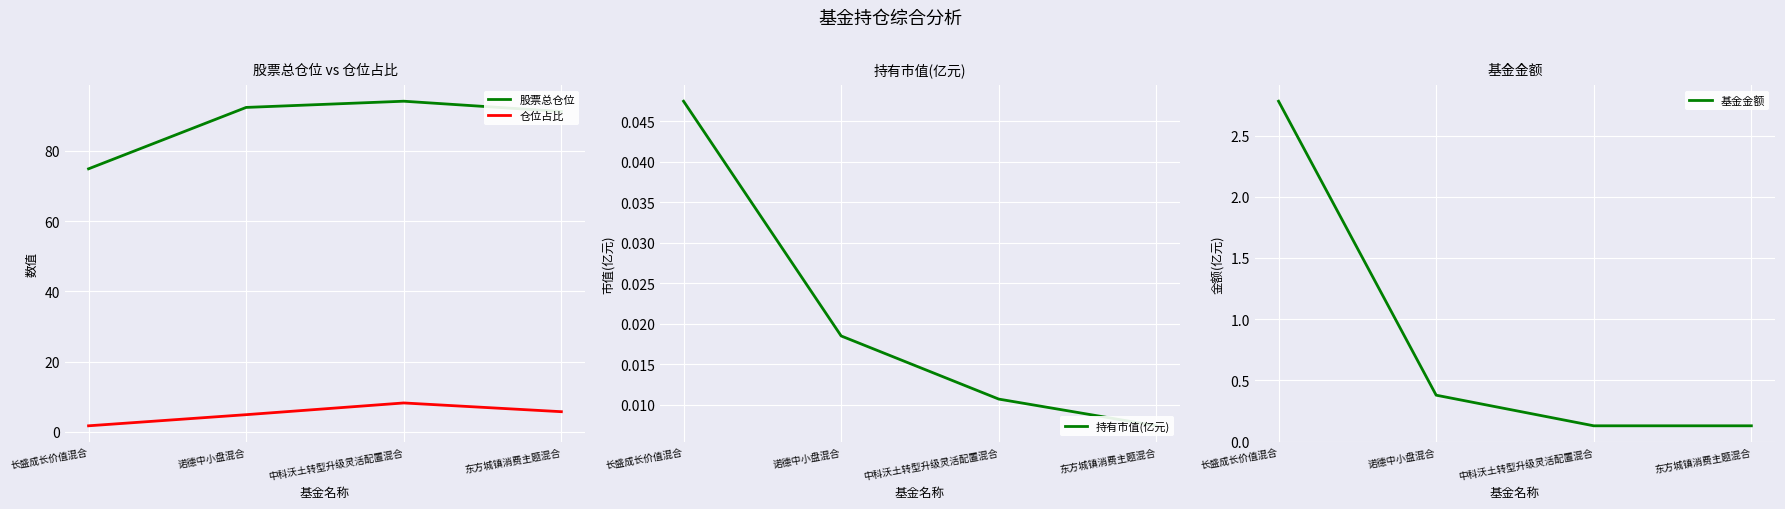

At which category is the sum across all series the highest?

中科沃土转型升级灵活配置混合